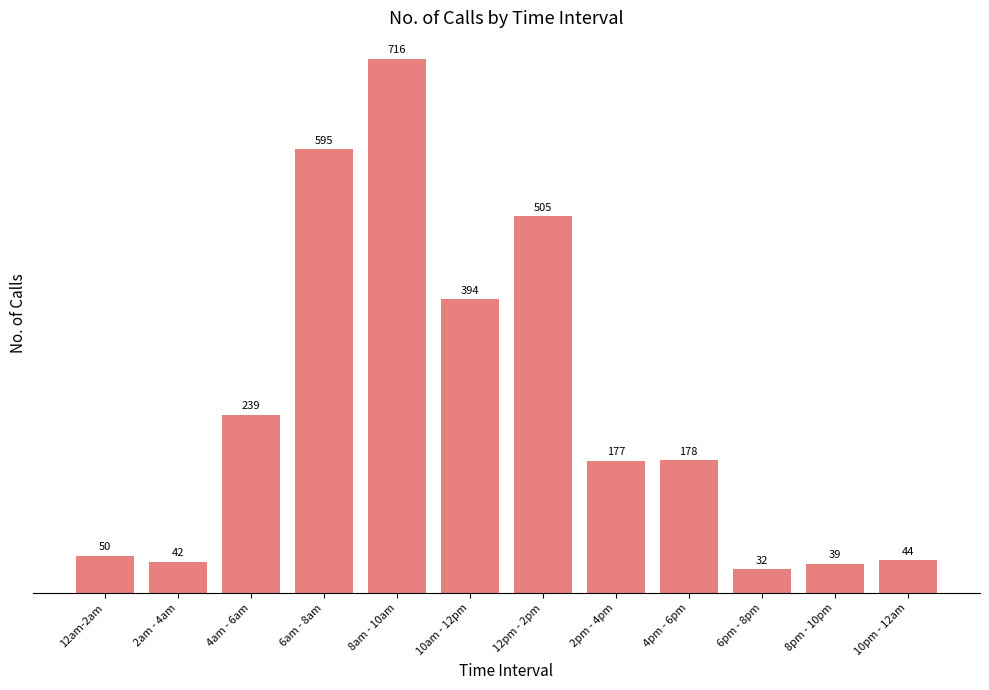

What is the smallest value displayed?

32